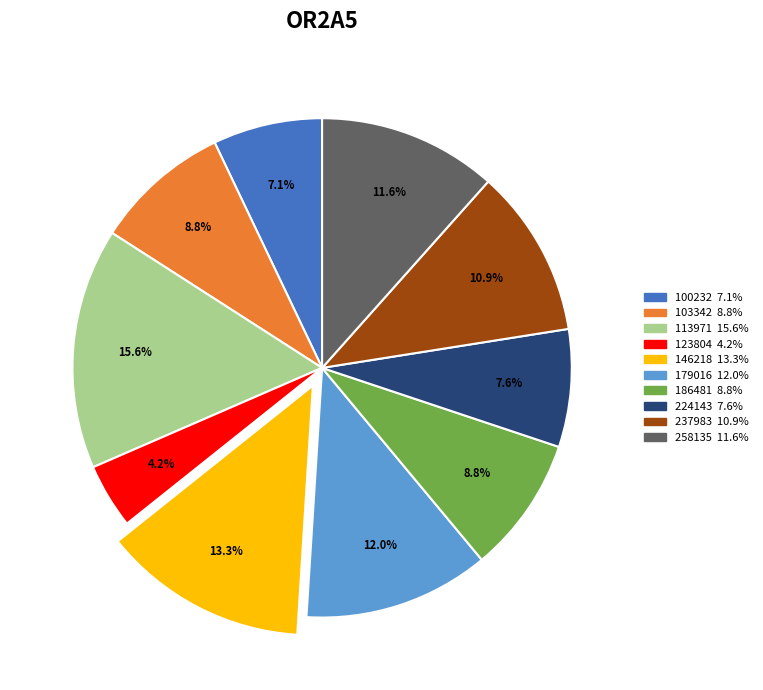

Is there a majority slice in this chart?

No